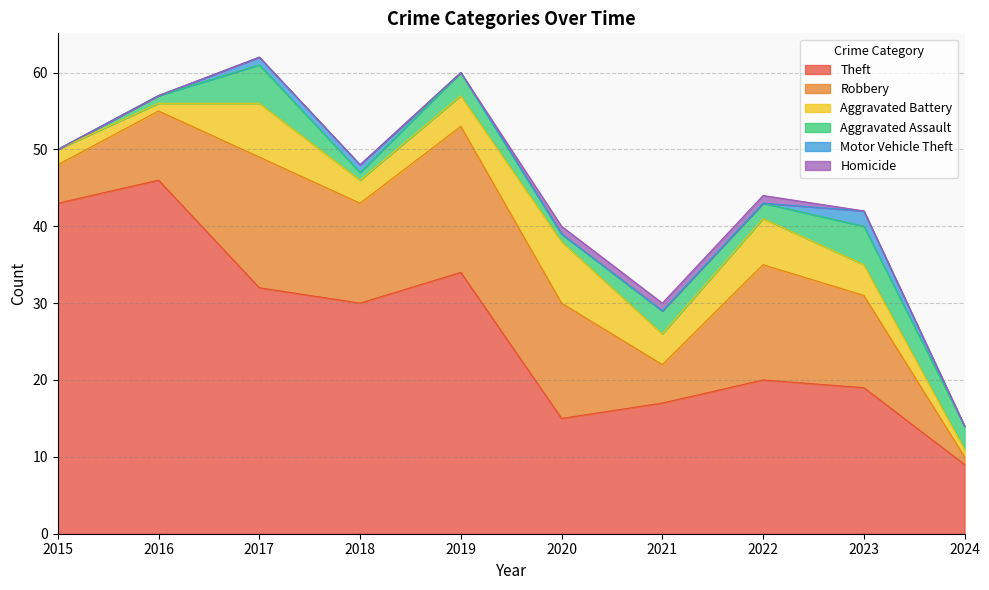

Is the value of Homicide at 2020 greater than the value of Aggravated Assault at 2020?

No